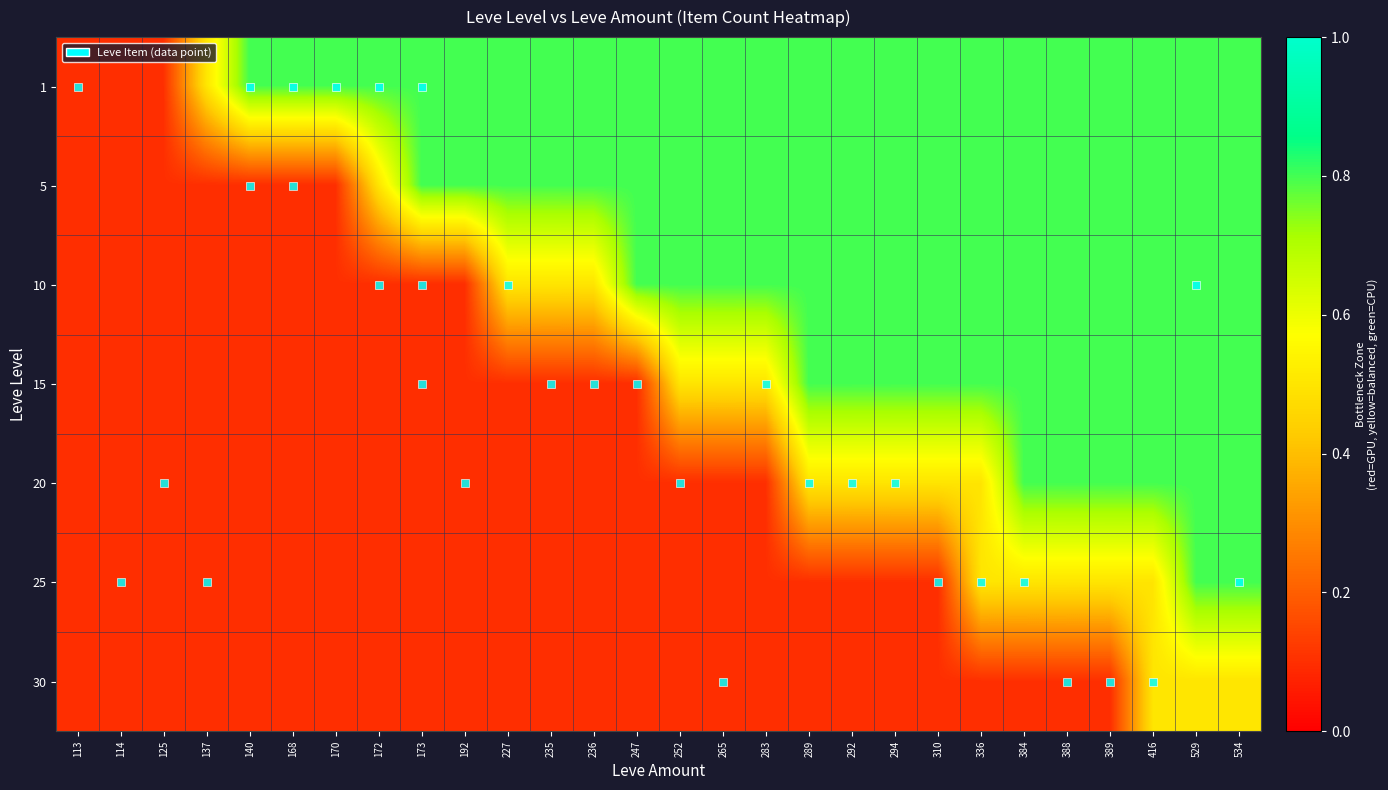

Which label corresponds to the largest value in the chart?

140